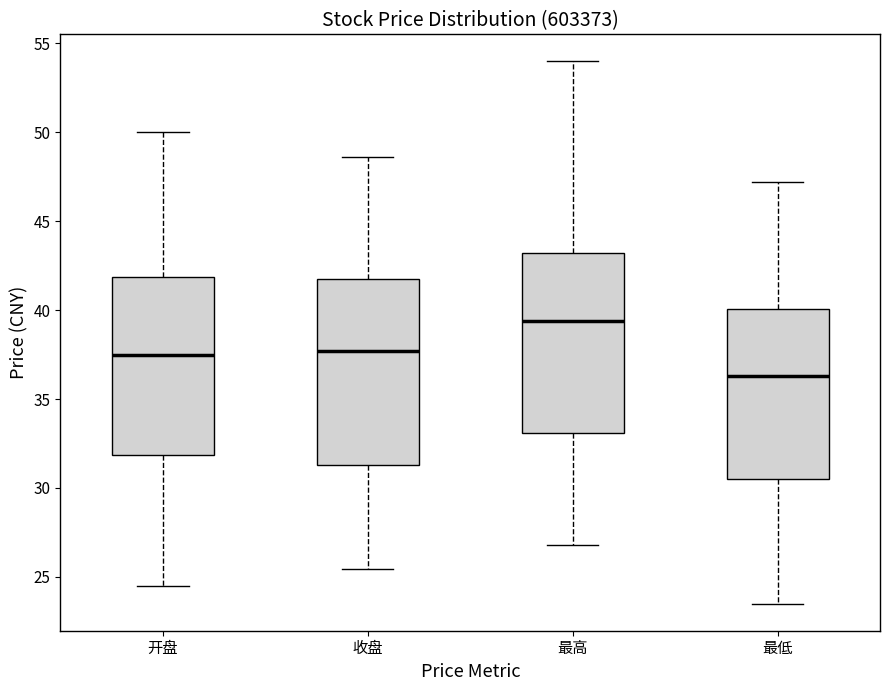

Reading left to right, transcribe this box plot: for each box, give where its median line is, the range the box spans, and where its two whiskers end, as read against the y-axis. The values are not printed on the chart, so give them approximately, as read against the axis.

开盘: median 37.5, box 32.0 to 42.0, whiskers 24.5 to 50.0
收盘: median 37.5, box 31.5 to 42.0, whiskers 25.5 to 48.5
最高: median 39.5, box 33.0 to 43.0, whiskers 27.0 to 54.0
最低: median 36.5, box 30.5 to 40.0, whiskers 23.5 to 47.0